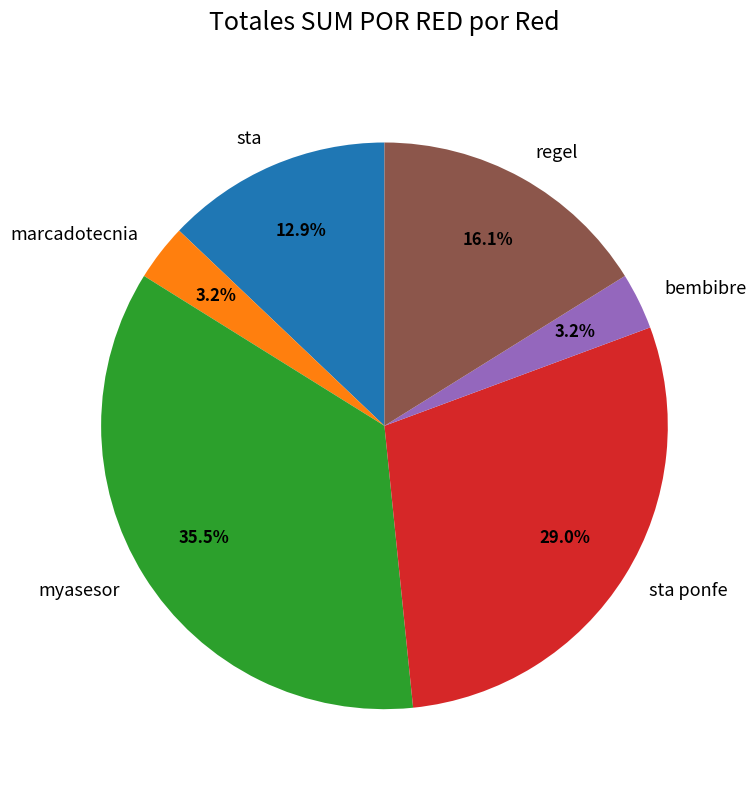

To the nearest percent, what percentage of the pie is marcadotecnia?

3%